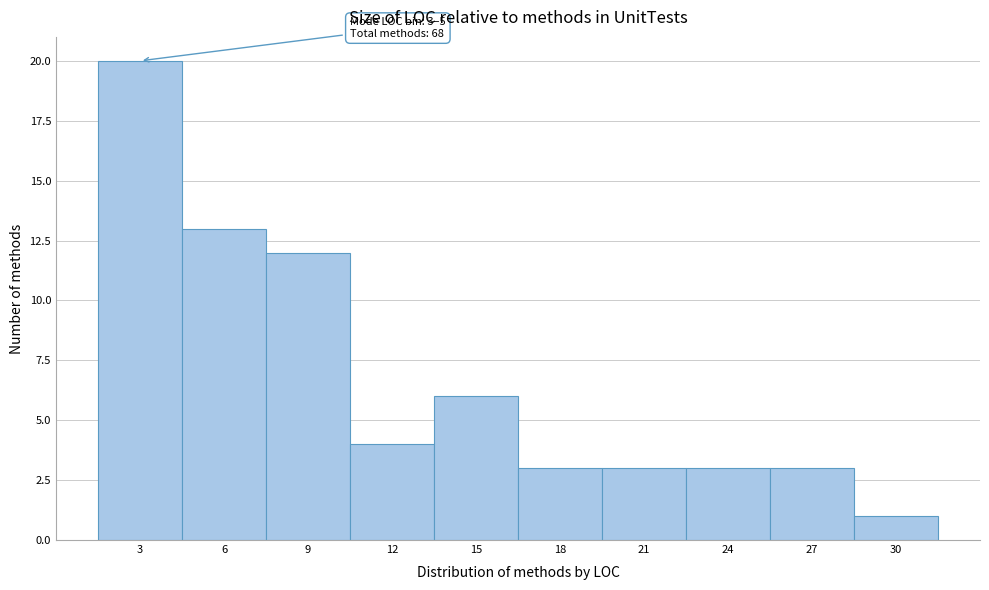

Reading left to right, transcribe all the data shown in this chart.

3=20	6=13	9=12	12=4	15=6	18=3	21=3	24=3	27=3	30=1